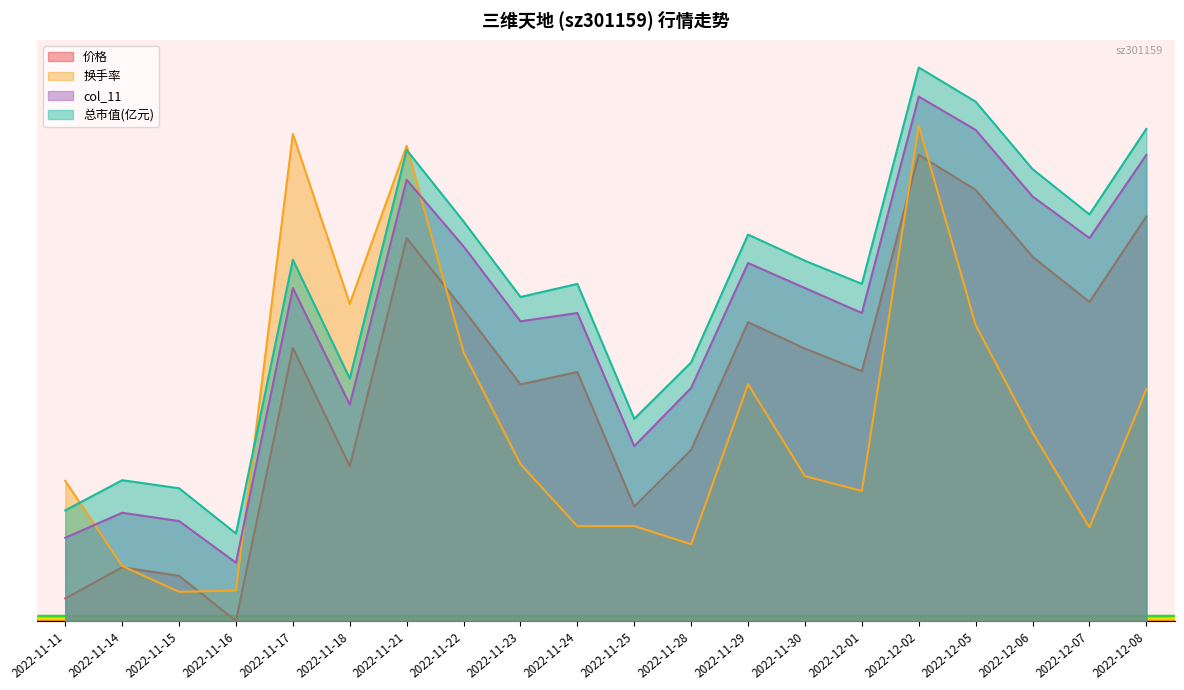

At which label does 换手率 reach its peak?

2022-12-02